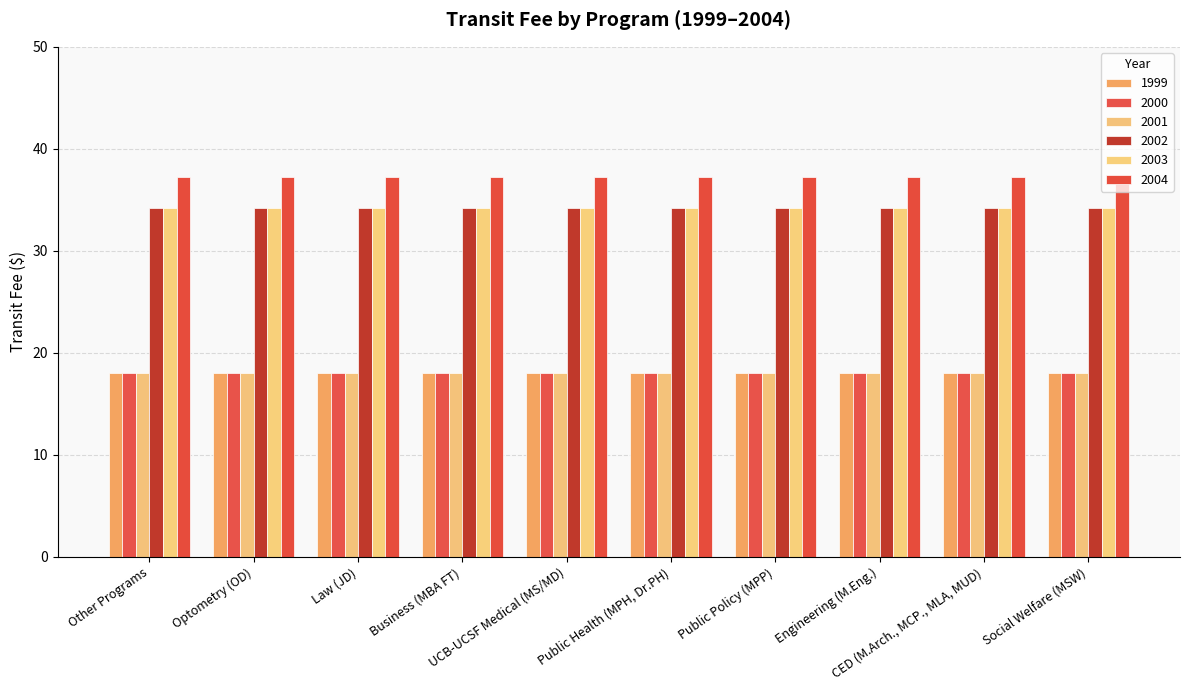

Reading left to right, extract all data points from this chart.

1999: Other Programs=18.0	Optometry (OD)=18.0	Law (JD)=18.0	Business (MBA FT)=18.0	UCB-UCSF Medical (MS/MD)=18.0	Public Health (MPH, Dr.PH)=18.0	Public Policy (MPP)=18.0	Engineering (M.Eng.)=18.0	CED (M.Arch., MCP., MLA, MUD)=18.0	Social Welfare (MSW)=18.0
2000: Other Programs=18.0	Optometry (OD)=18.0	Law (JD)=18.0	Business (MBA FT)=18.0	UCB-UCSF Medical (MS/MD)=18.0	Public Health (MPH, Dr.PH)=18.0	Public Policy (MPP)=18.0	Engineering (M.Eng.)=18.0	CED (M.Arch., MCP., MLA, MUD)=18.0	Social Welfare (MSW)=18.0
2001: Other Programs=18.0	Optometry (OD)=18.0	Law (JD)=18.0	Business (MBA FT)=18.0	UCB-UCSF Medical (MS/MD)=18.0	Public Health (MPH, Dr.PH)=18.0	Public Policy (MPP)=18.0	Engineering (M.Eng.)=18.0	CED (M.Arch., MCP., MLA, MUD)=18.0	Social Welfare (MSW)=18.0
2002: Other Programs=34.2	Optometry (OD)=34.2	Law (JD)=34.2	Business (MBA FT)=34.2	UCB-UCSF Medical (MS/MD)=34.2	Public Health (MPH, Dr.PH)=34.2	Public Policy (MPP)=34.2	Engineering (M.Eng.)=34.2	CED (M.Arch., MCP., MLA, MUD)=34.2	Social Welfare (MSW)=34.2
2003: Other Programs=34.2	Optometry (OD)=34.2	Law (JD)=34.2	Business (MBA FT)=34.2	UCB-UCSF Medical (MS/MD)=34.2	Public Health (MPH, Dr.PH)=34.2	Public Policy (MPP)=34.2	Engineering (M.Eng.)=34.2	CED (M.Arch., MCP., MLA, MUD)=34.2	Social Welfare (MSW)=34.2
2004: Other Programs=37.2	Optometry (OD)=37.2	Law (JD)=37.2	Business (MBA FT)=37.2	UCB-UCSF Medical (MS/MD)=37.2	Public Health (MPH, Dr.PH)=37.2	Public Policy (MPP)=37.2	Engineering (M.Eng.)=37.2	CED (M.Arch., MCP., MLA, MUD)=37.2	Social Welfare (MSW)=37.2